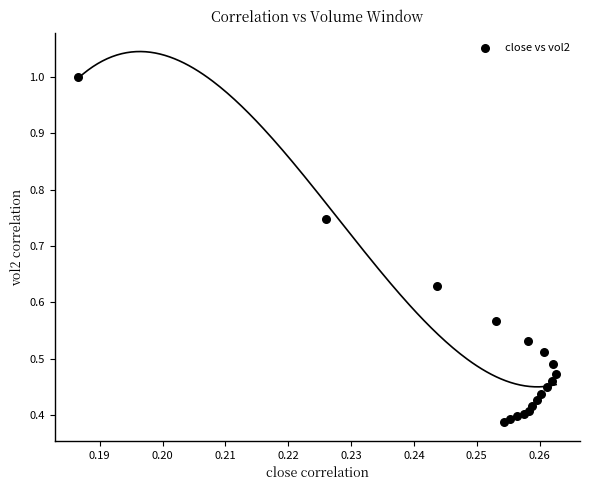

Count the number of points in this scatter plot.

18